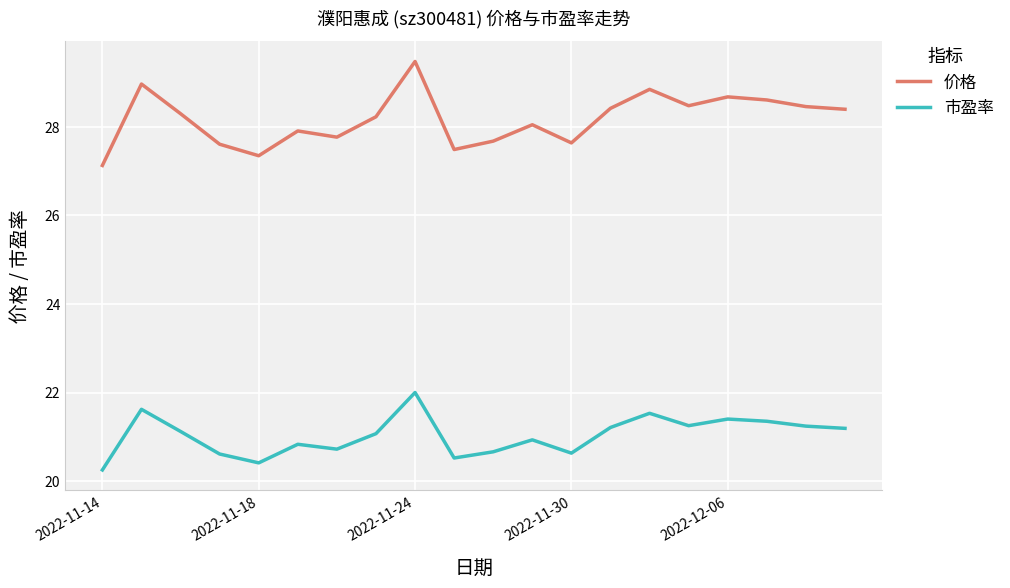

What is the average value of the 价格 series?

28.2